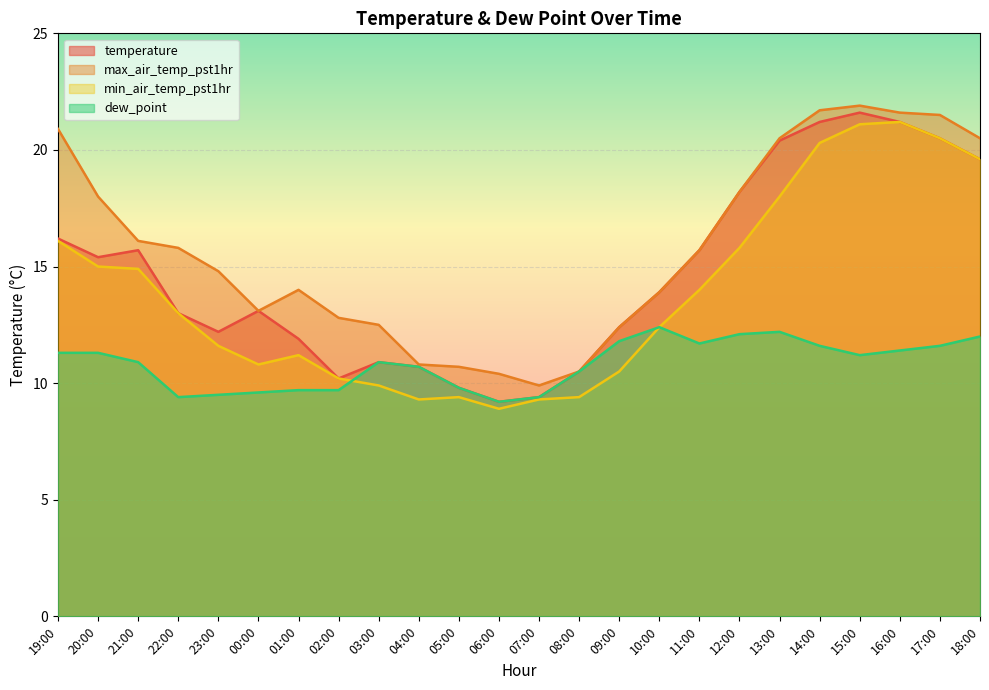

What is the approximate value of min_air_temp_pst1hr at 13:00?

18.0